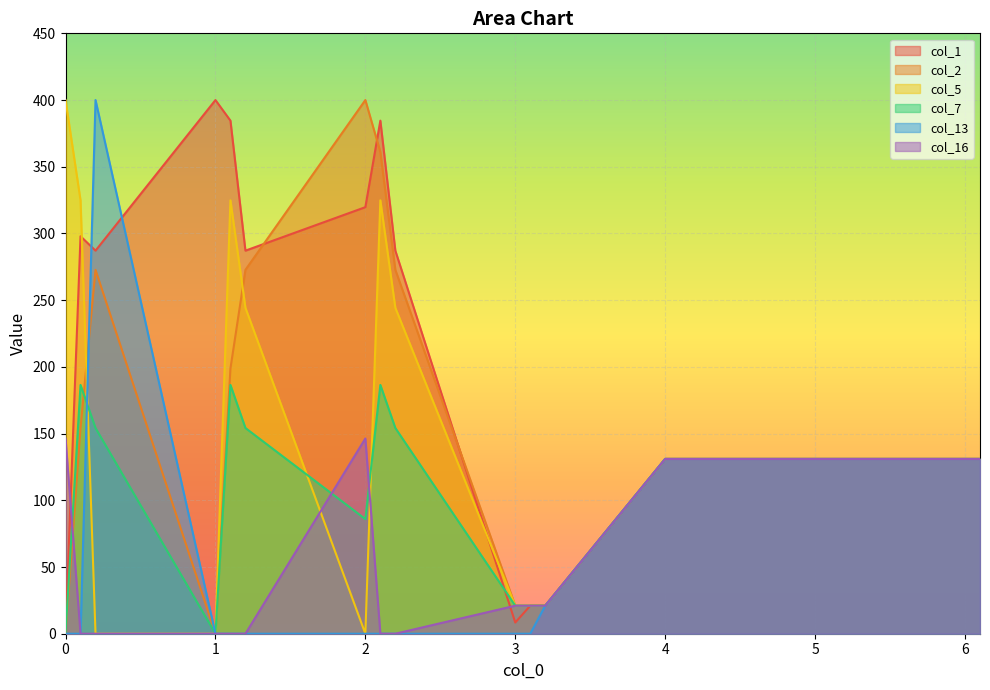

At which category is the sum across all series the highest?

2.1